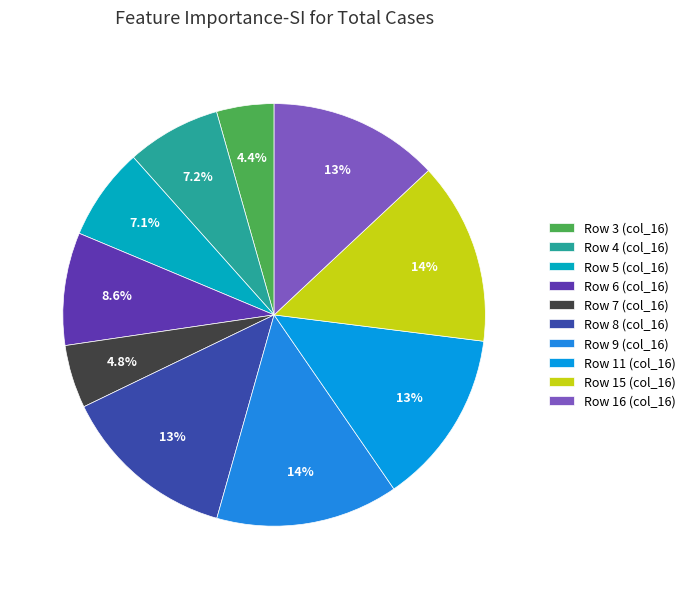

Count the number of slices in the pie.

10